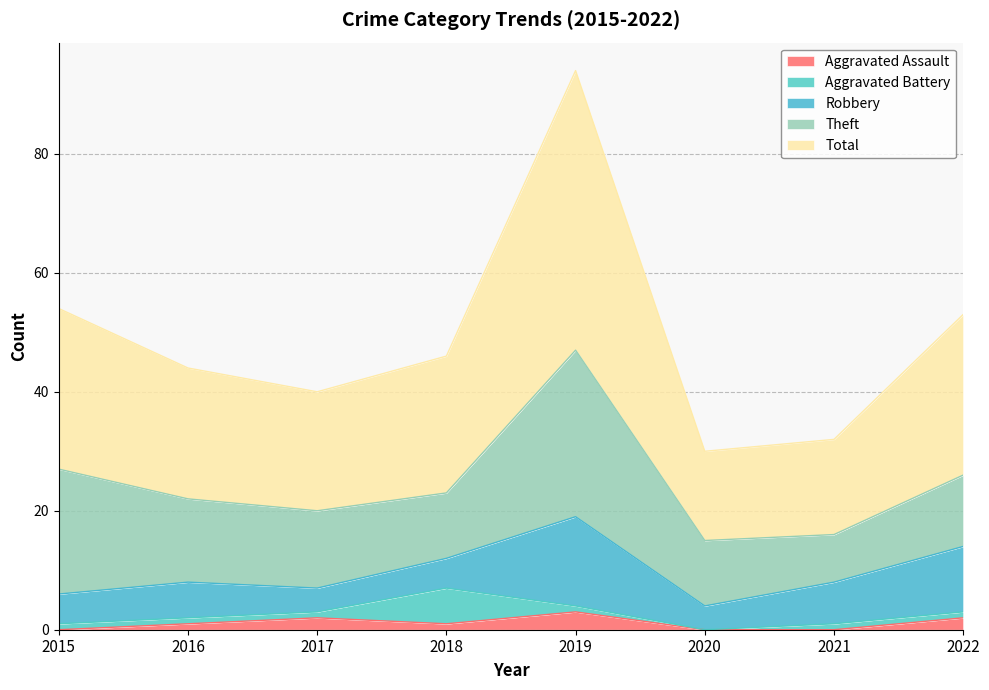

How many distinct data groups are displayed?

5